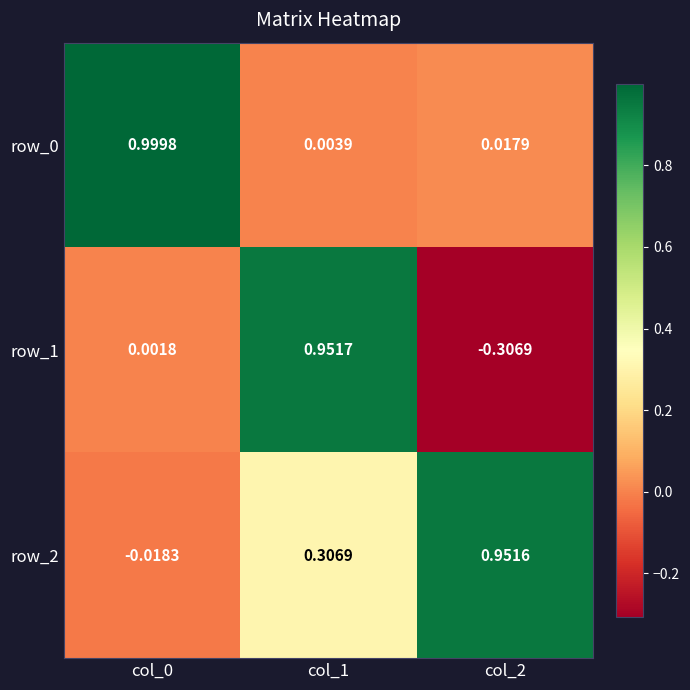

Is the value of row_2 at col_1 greater than the value of row_0 at col_0?

No